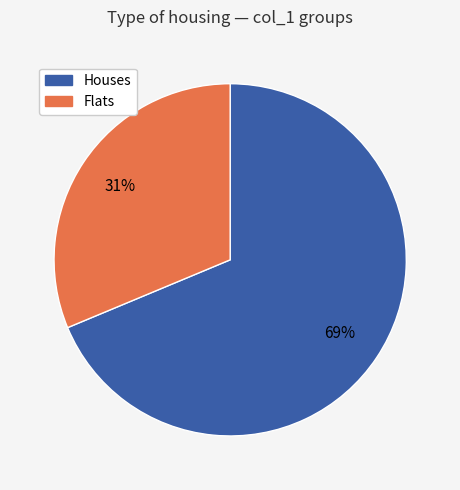

To the nearest percent, what is the average slice percentage?

50%